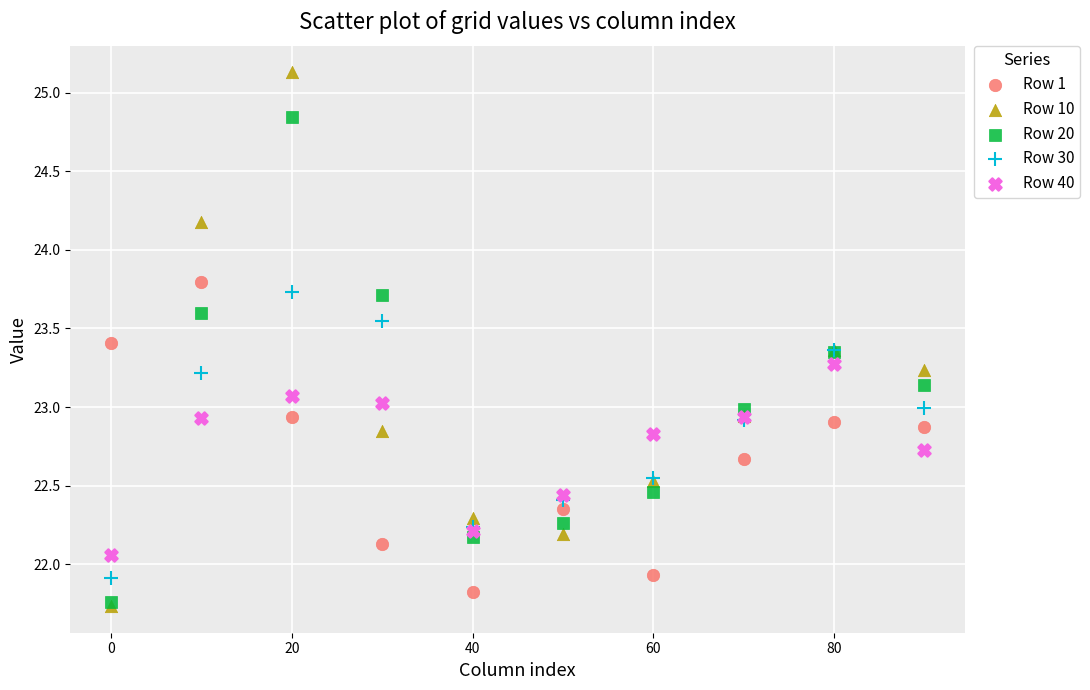

Which series reaches the maximum Y coordinate?

Row 10